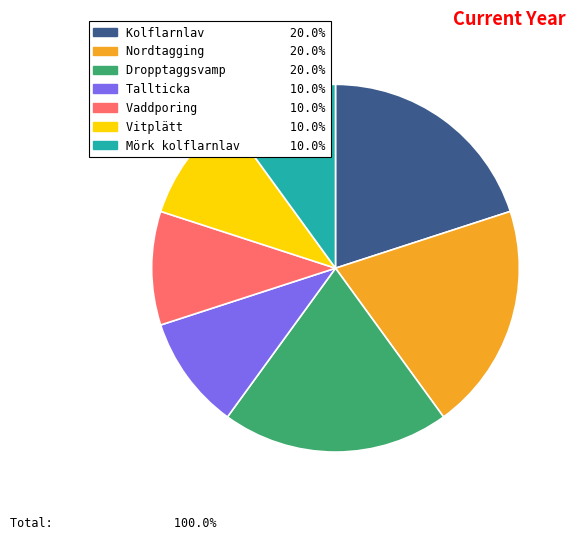

What is the ratio of the value at Vaddporing to the value at Kolflarnlav?

0.5